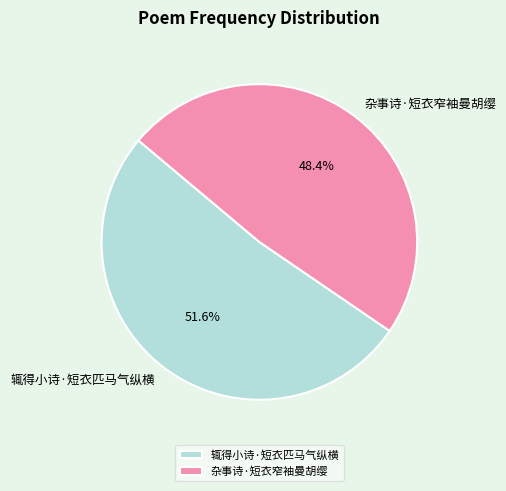

Count the number of slices in the pie.

2